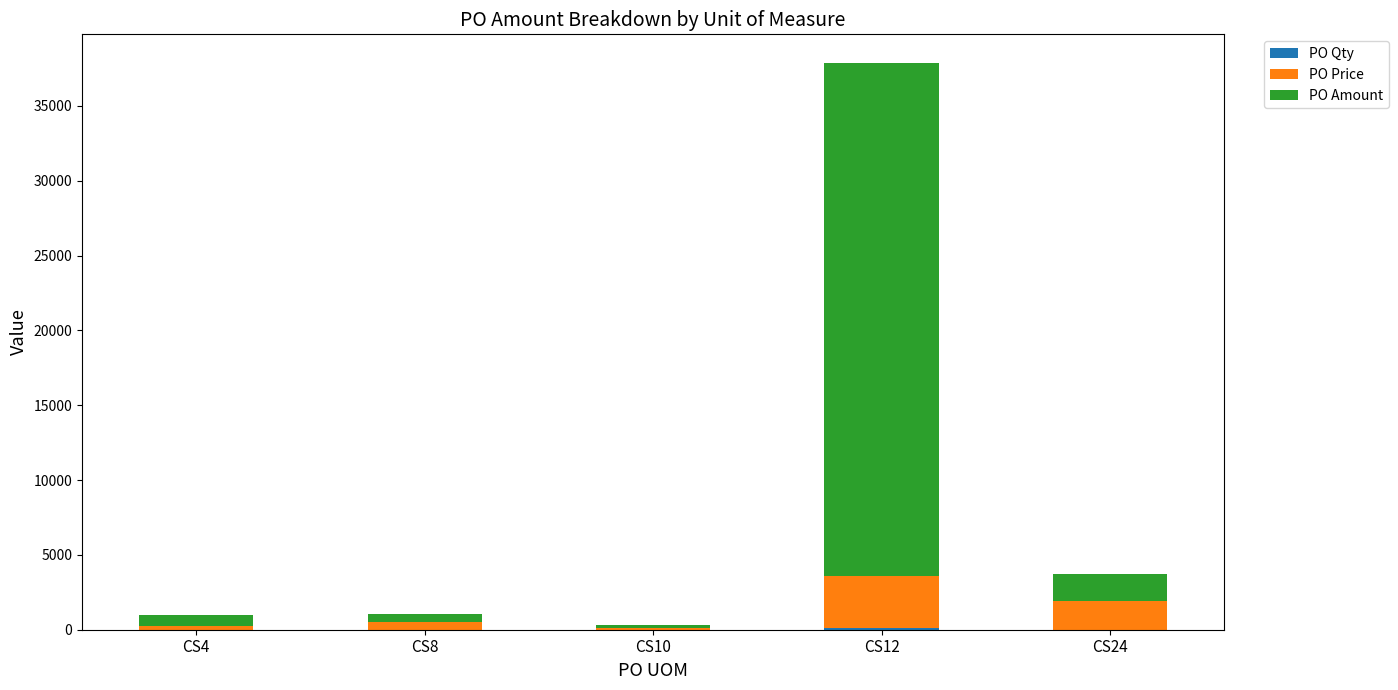

At which category is the sum across all series the highest?

CS12